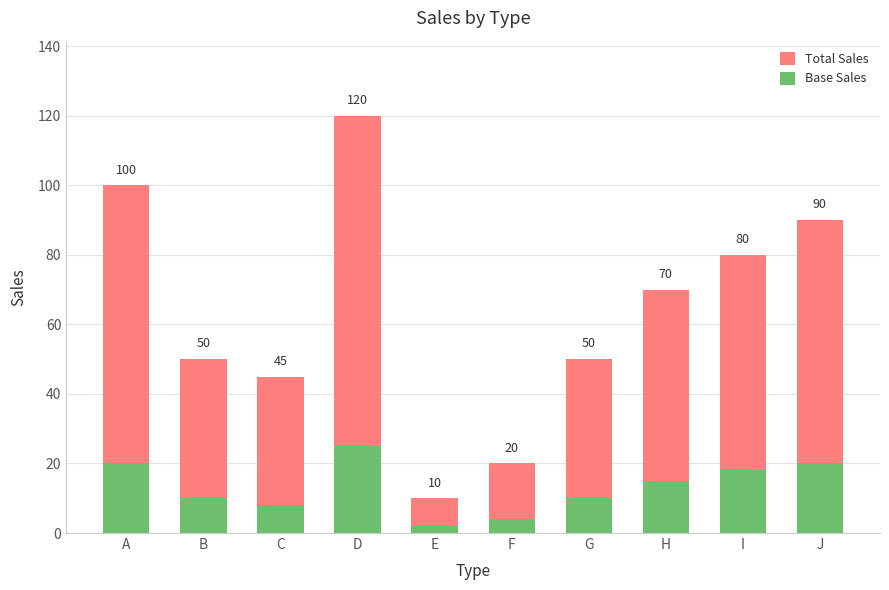

What is the sum of the Total Sales values at H and J?

160